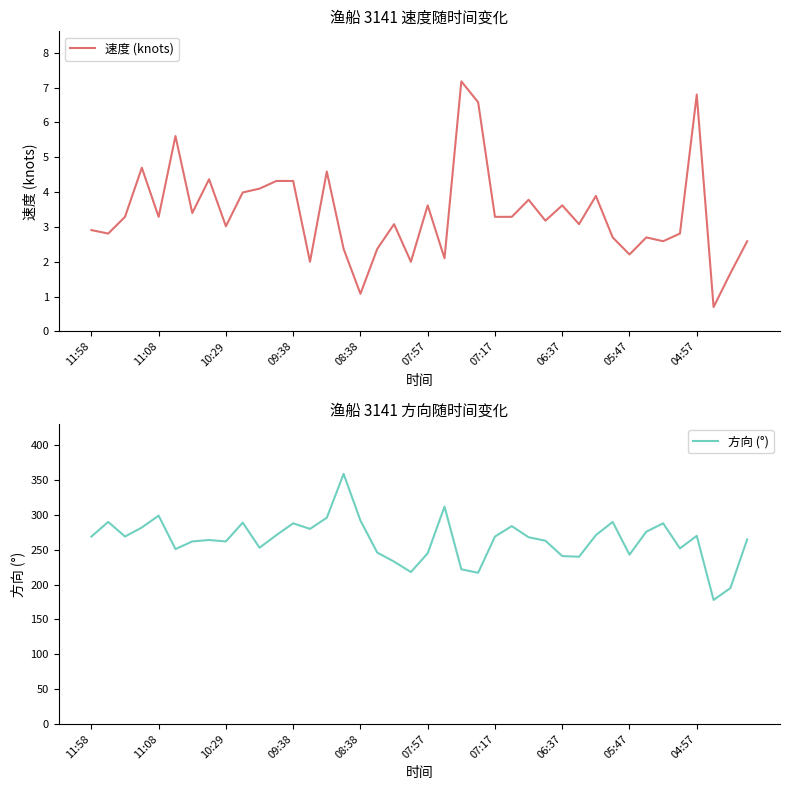

What is the average value of the 方向 (°) series?

264